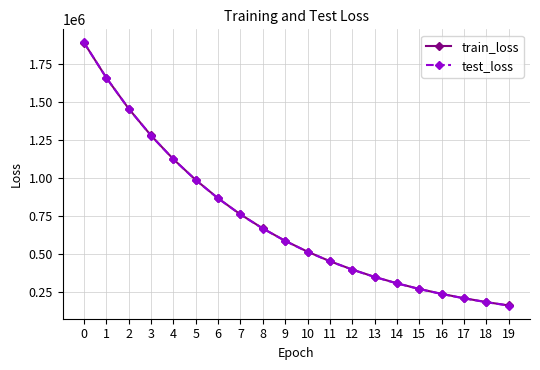

Is the value of test_loss at 4 greater than the value of train_loss at 5?

Yes